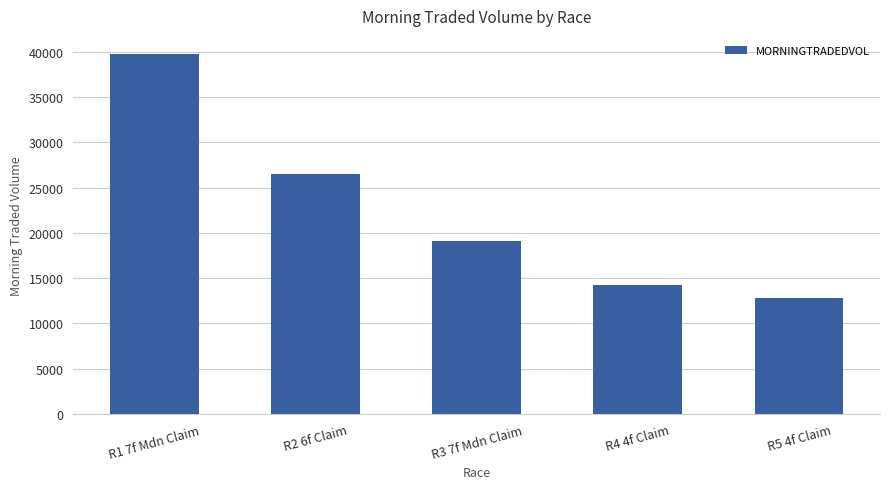

Which has a higher value, R2 6f Claim or R4 4f Claim?

R2 6f Claim